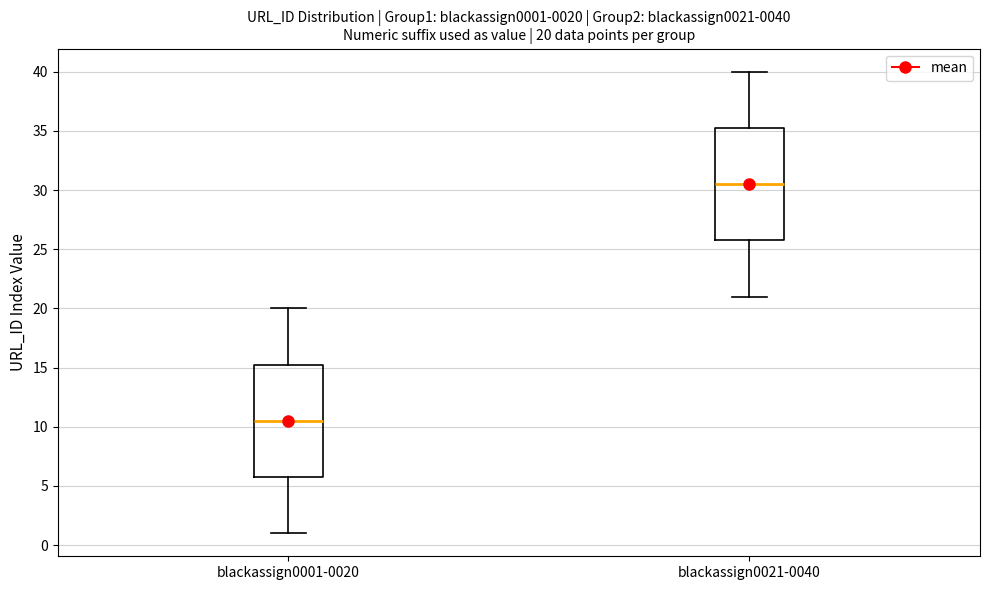

Which box has the lowest median line?

blackassign0001-0020